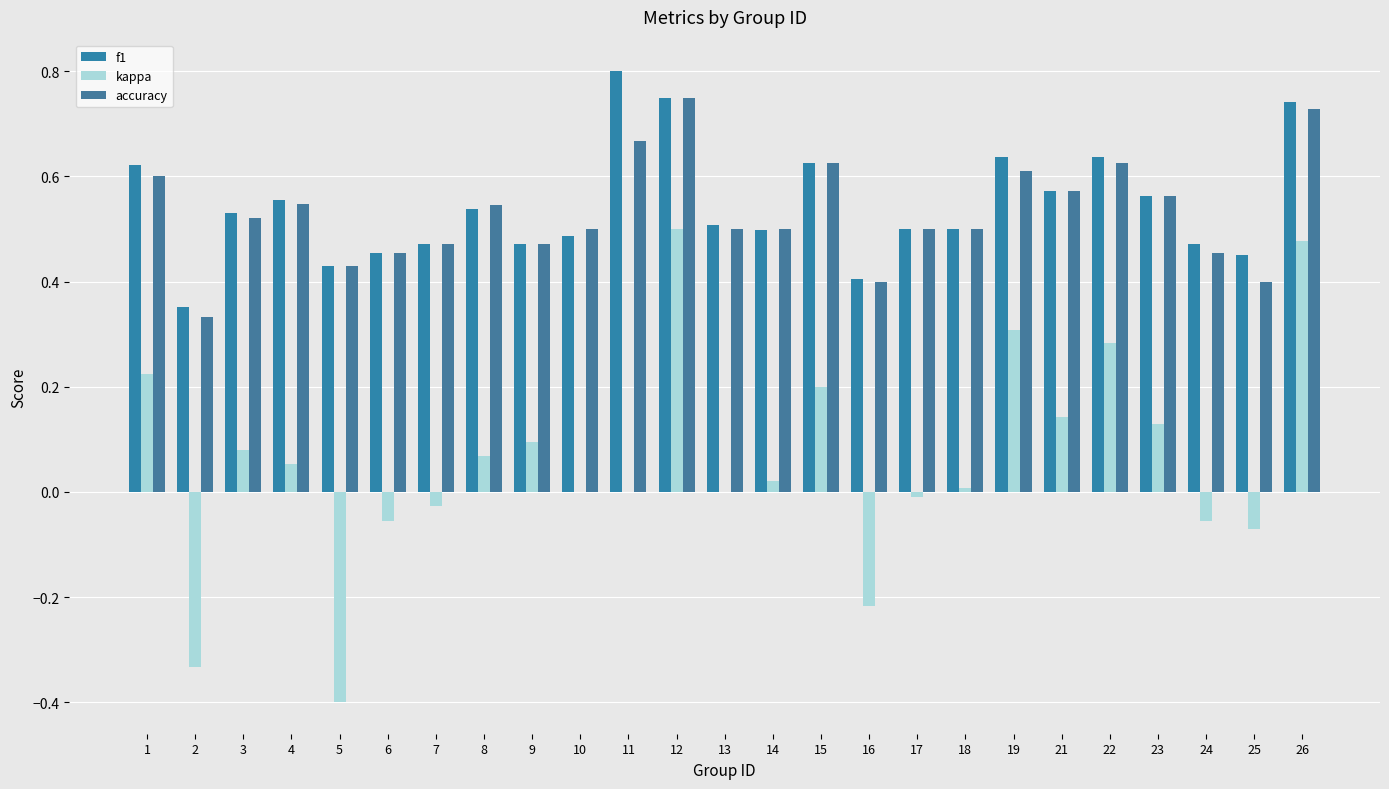

How many categories are shown in the chart?

25